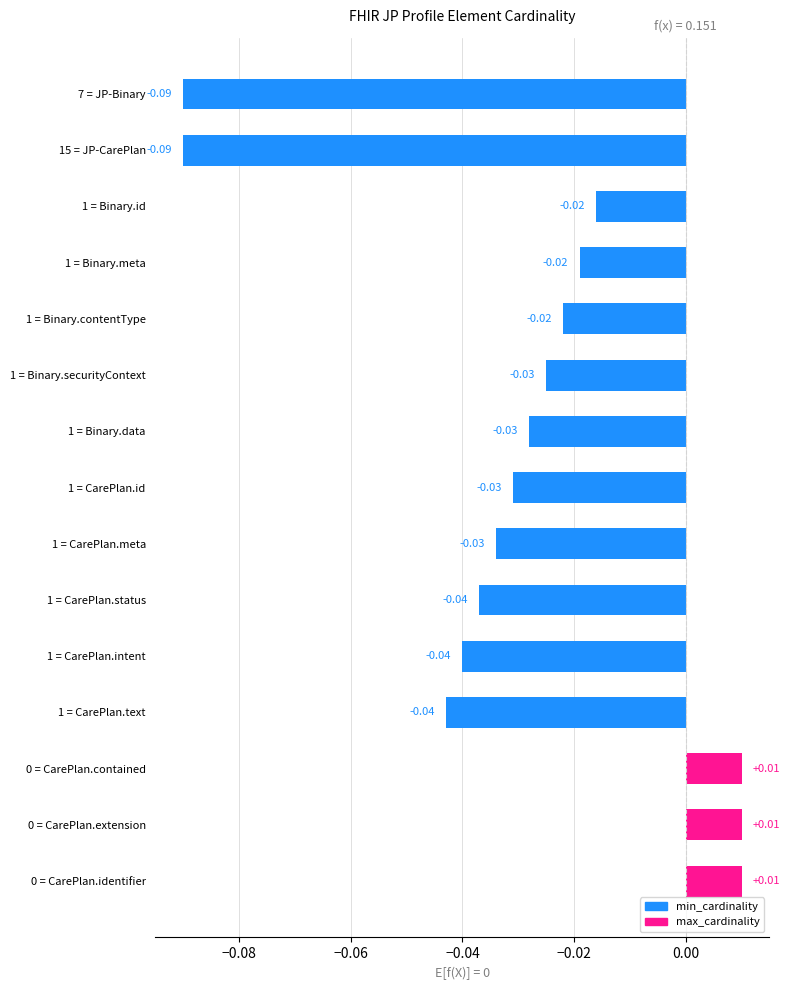

Between 1 = Binary.securityContext and 7 = JP-Binary, which is larger?

1 = Binary.securityContext